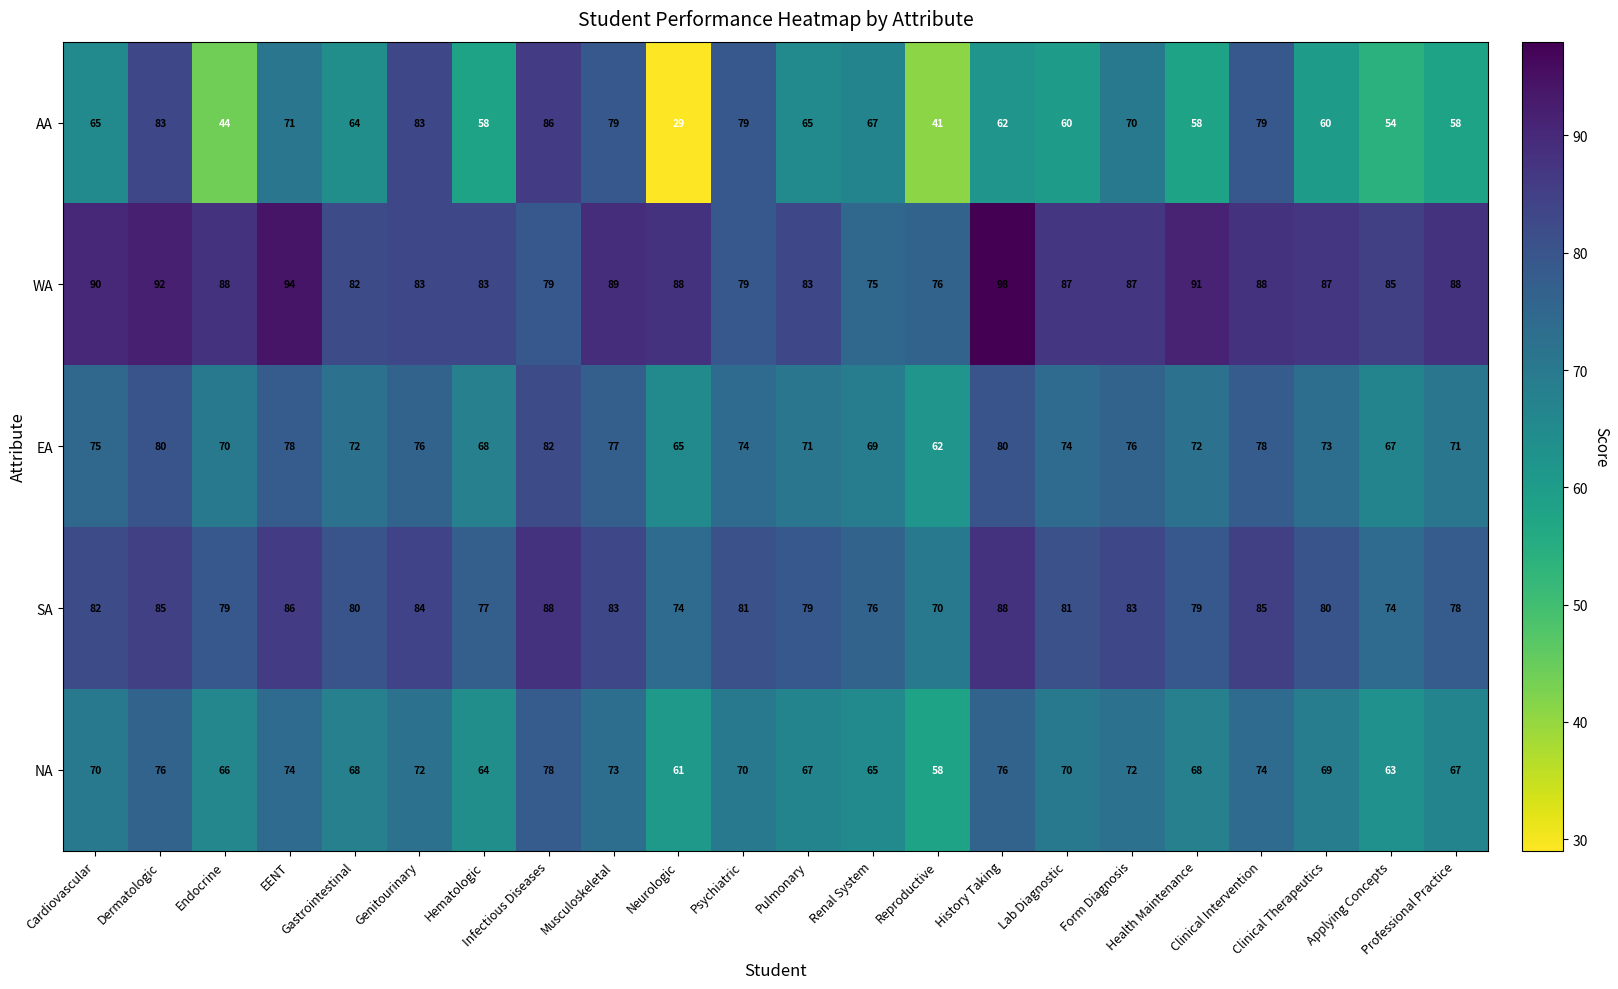

Count the number of data series in this chart.

5